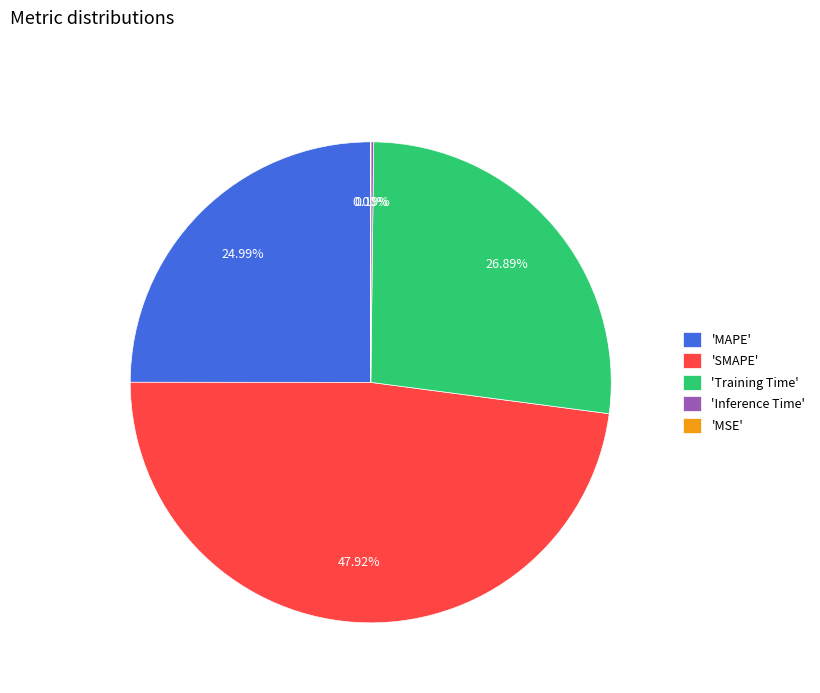

Does any single category account for the majority?

No